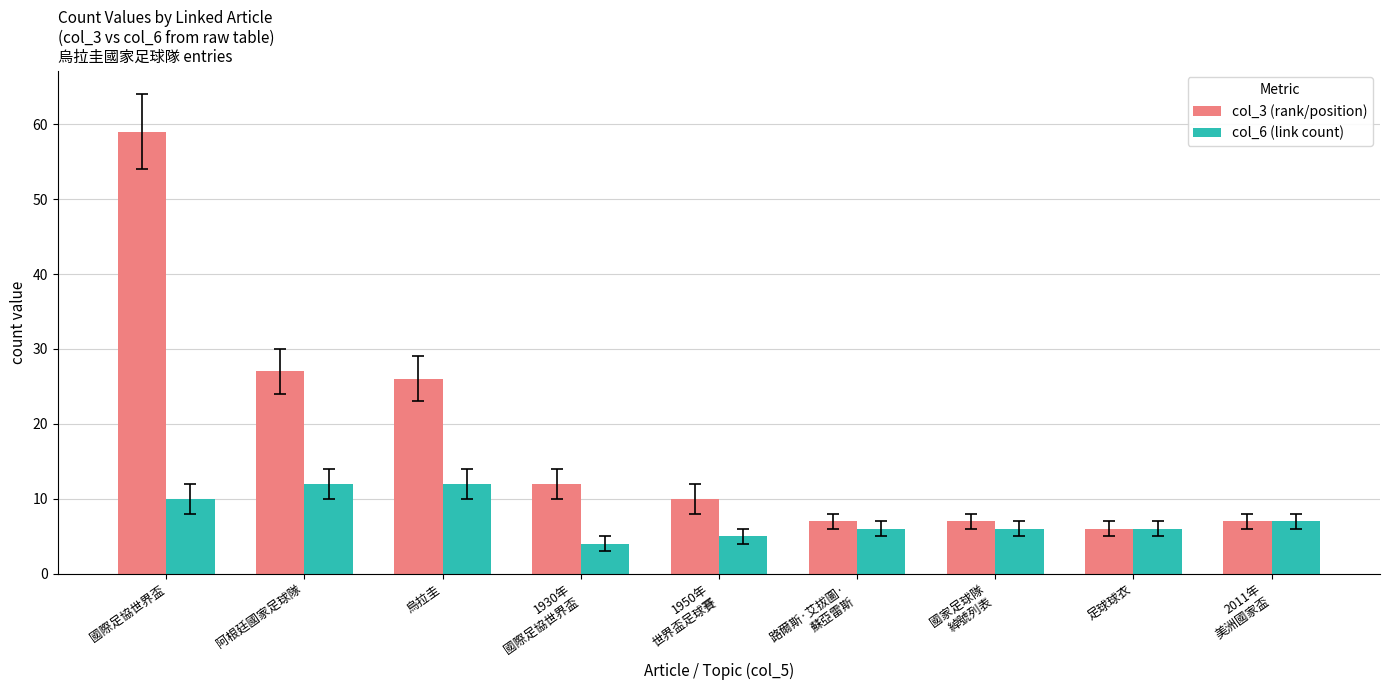

Where does the col_3 (rank/position) series first go above 10?

國際足協世界盃